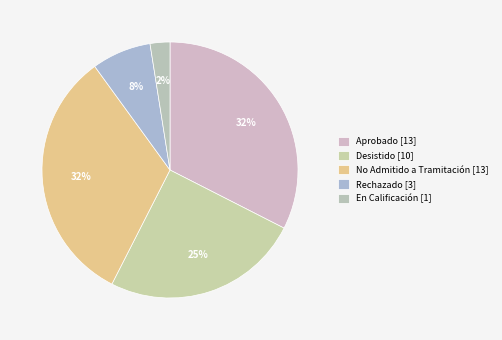

How many slices are in this pie chart?

5